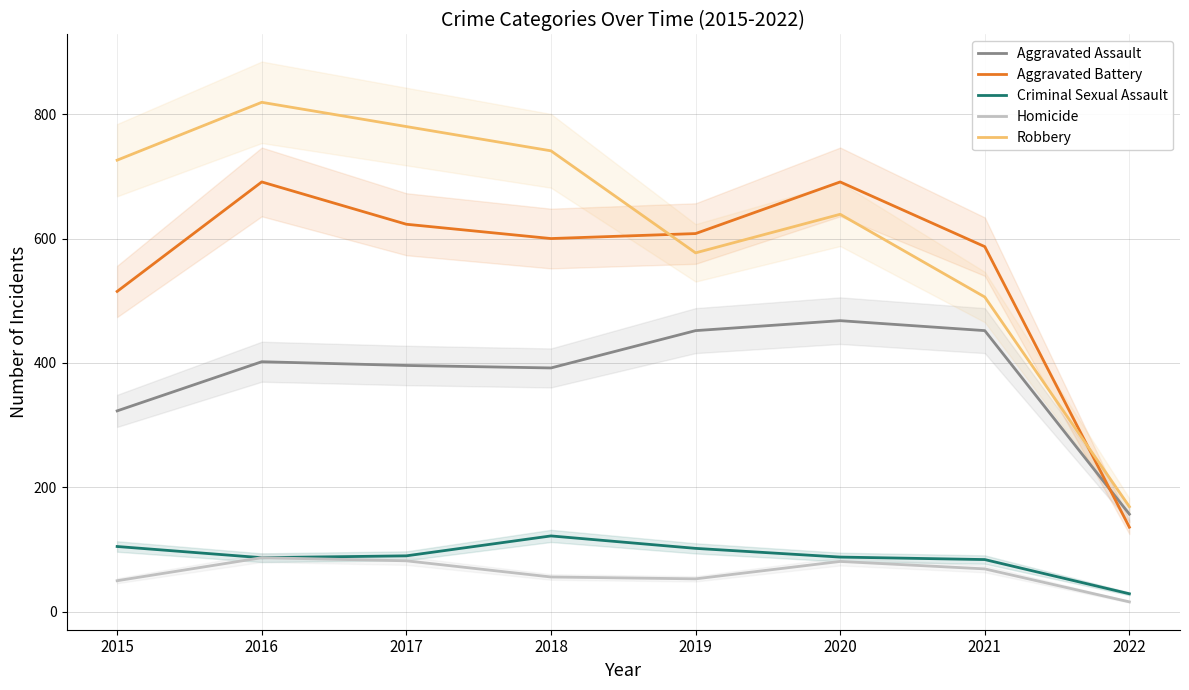

What is the total value across all series at 2020?

1967